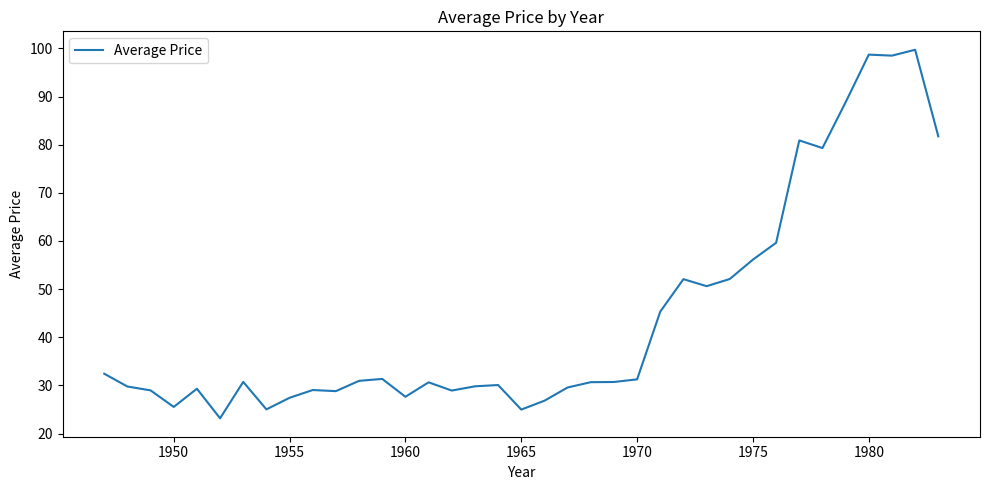

What is the difference between the maximum and minimum values?

76.5